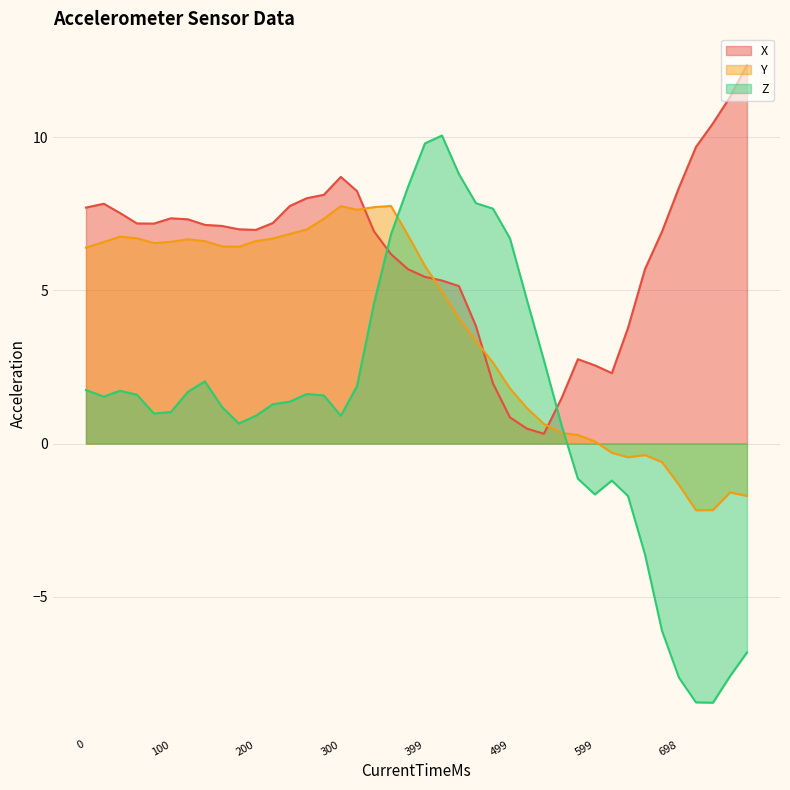

Between 1539034724937 and 1539034725097, which series saw the biggest shift?

X